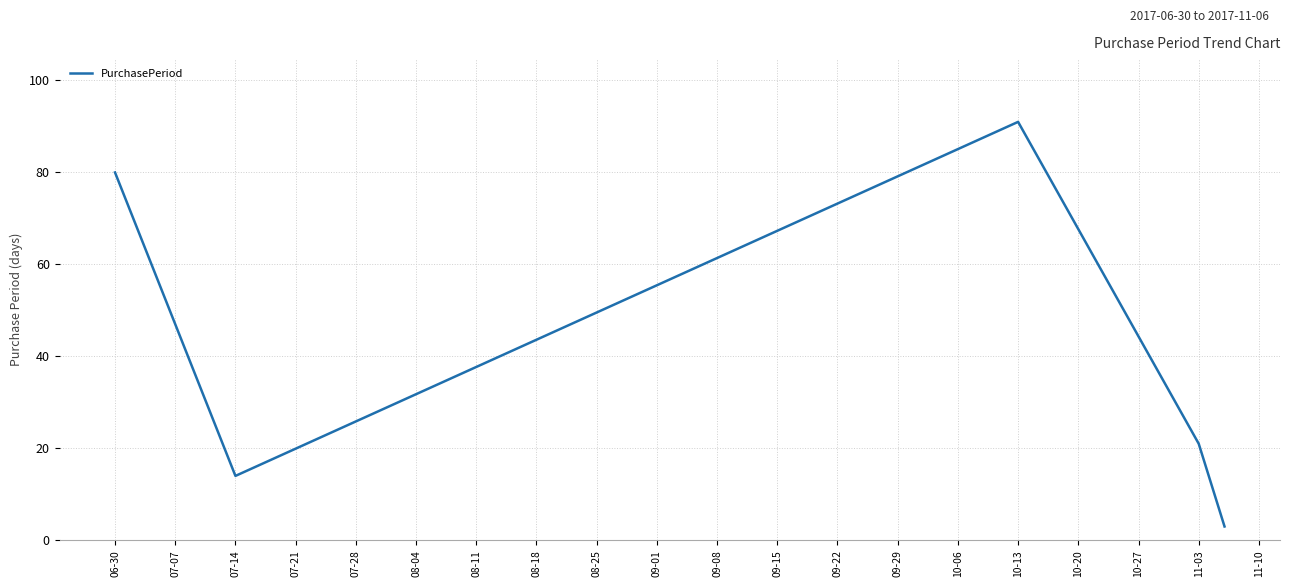

How many series are shown in this chart?

1